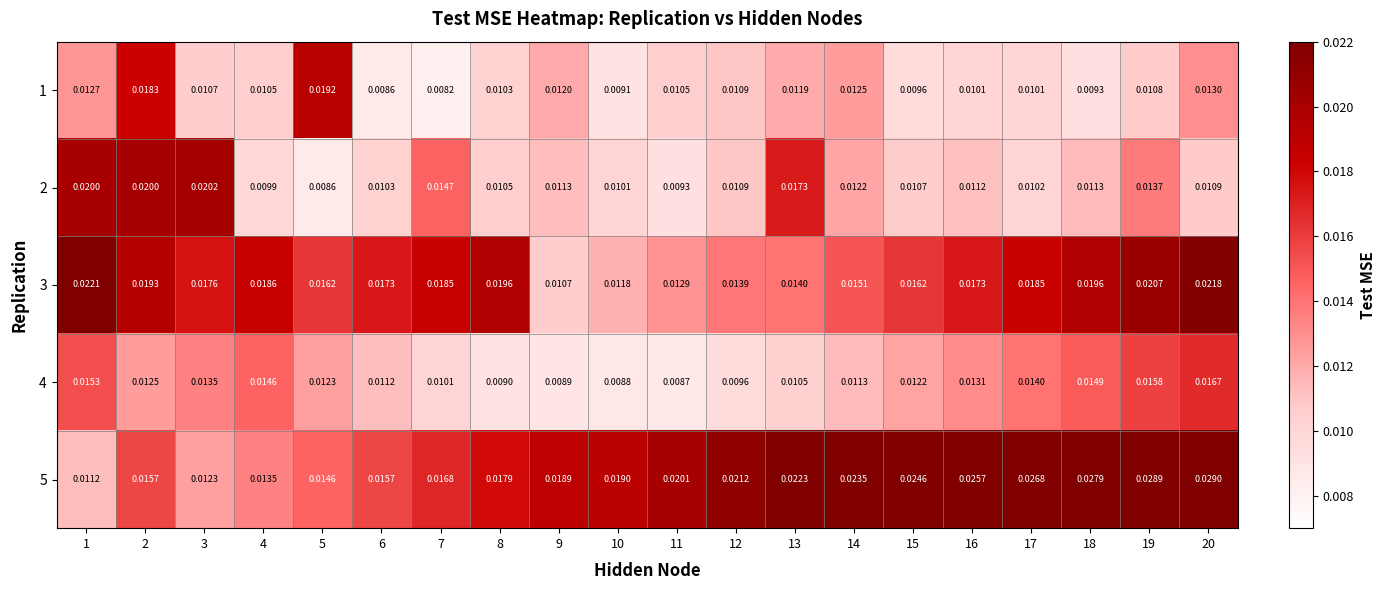

Is the value of 4 at 2 greater than the value of 3 at 6?

No